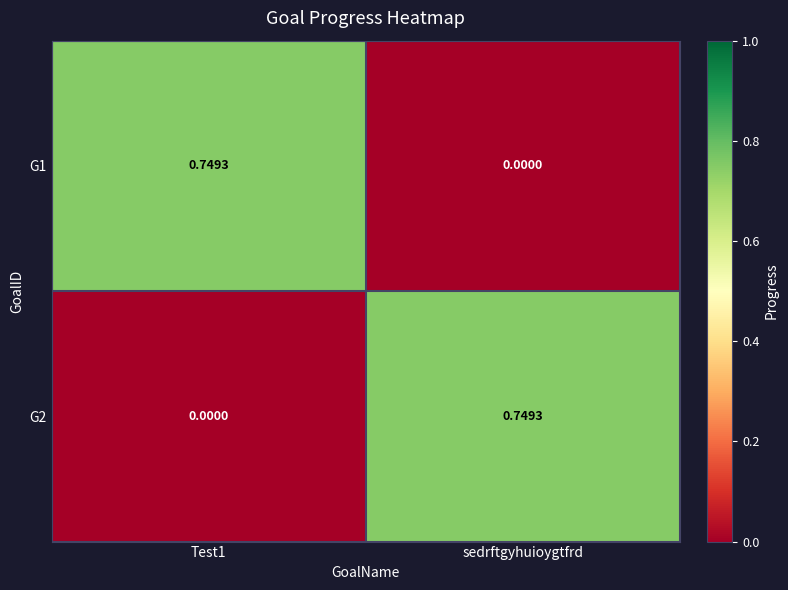

Which category has the lowest value in the G1 series?

sedrftgyhuioygtfrd